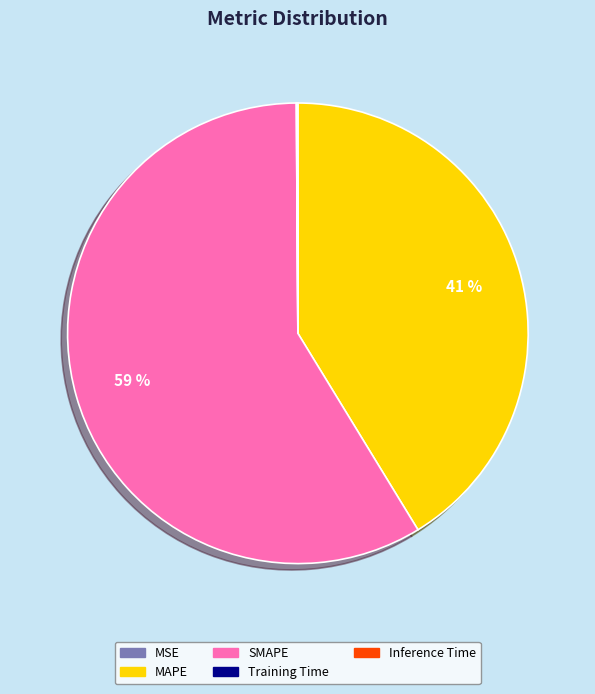

To the nearest percent, what is the average slice percentage?

20%